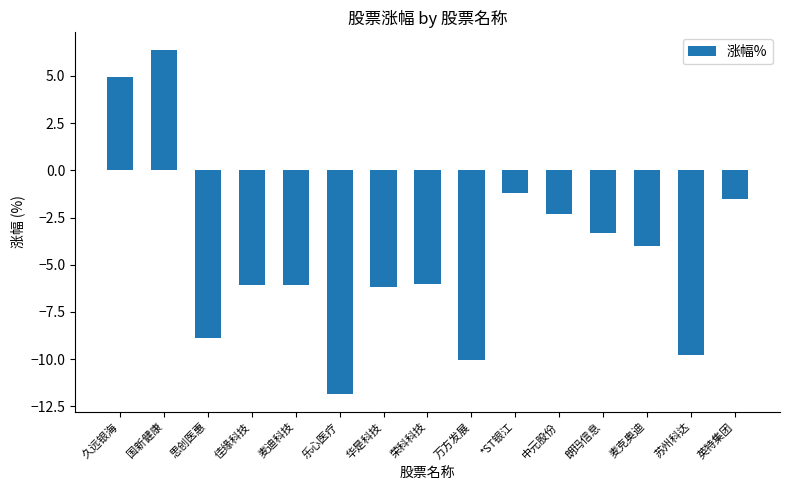

How many series are shown in this chart?

1